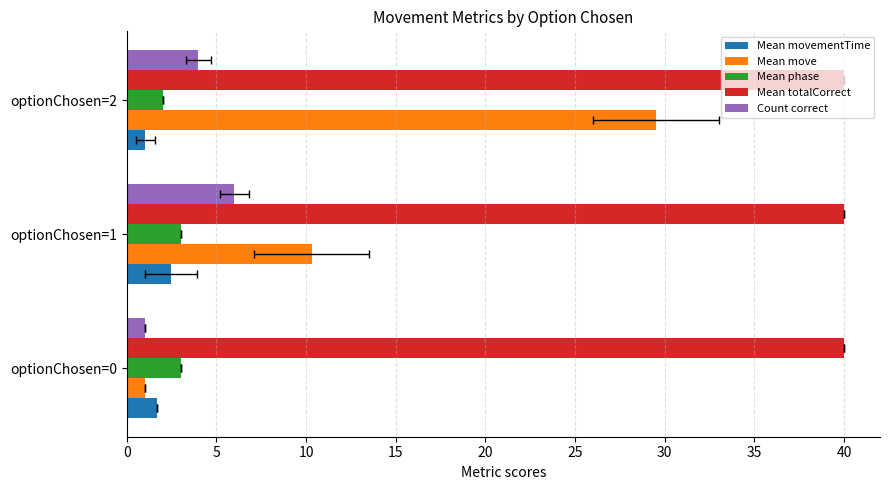

The Mean phase series shows 3.9 at optionChosen=1. True or false?

False